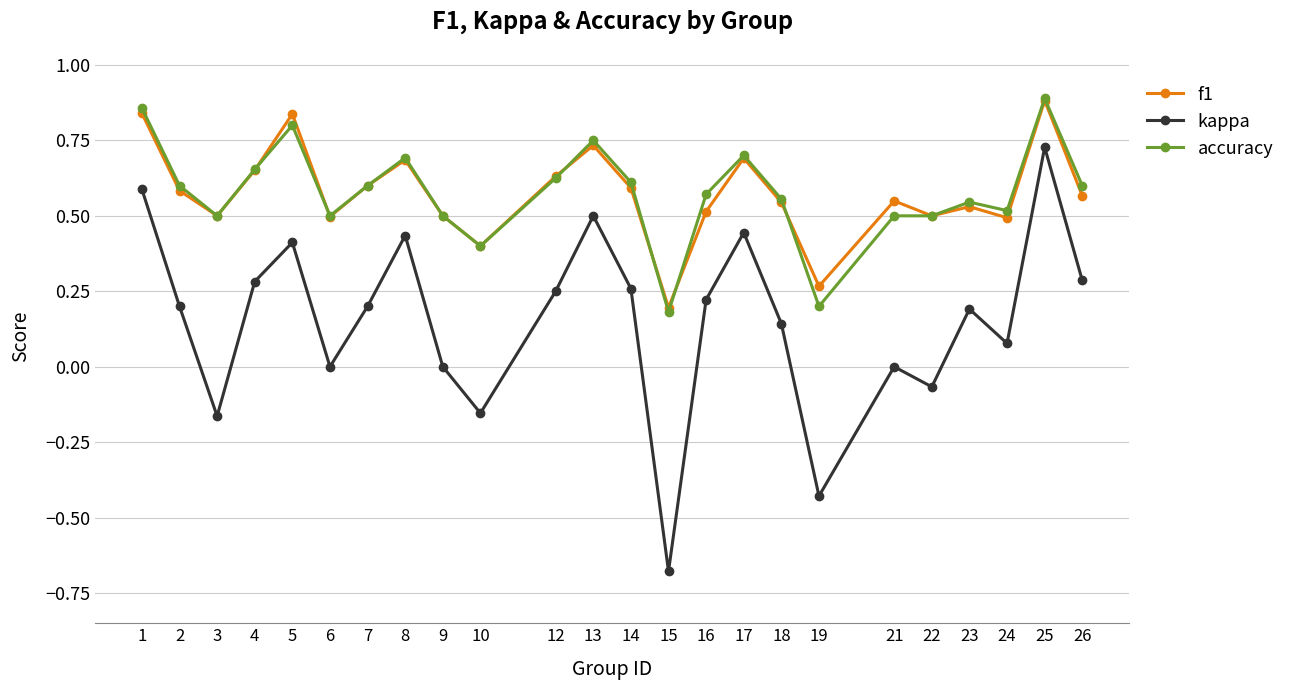

True or false: accuracy has a value of 0.4 at 10.

True